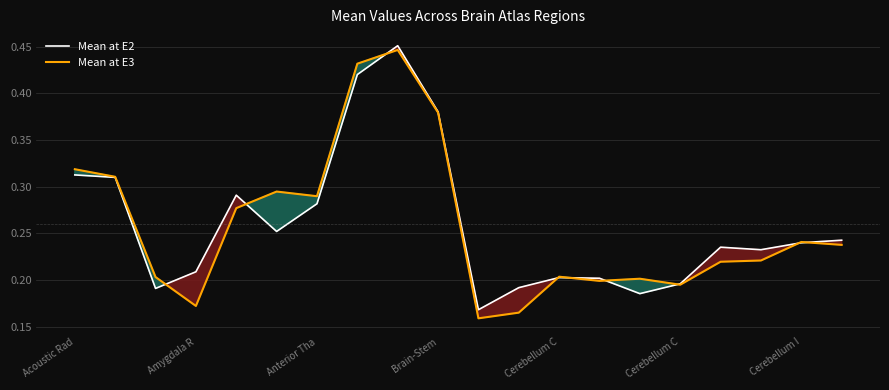

What is the highest value of the Mean at E3 series?

0.4